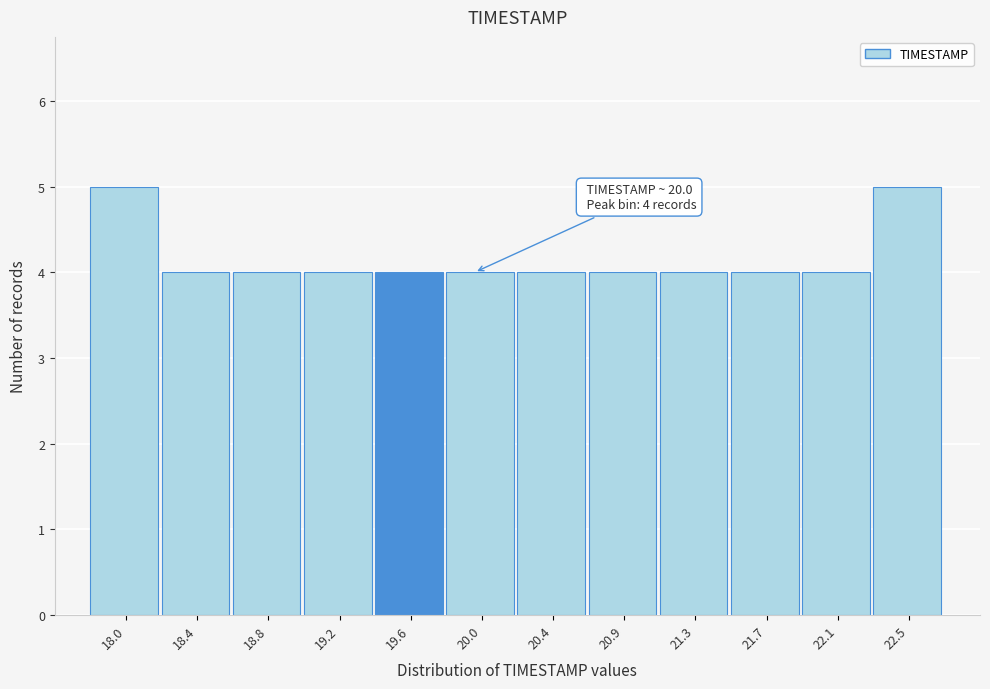

Reading left to right, extract all data points from this chart.

18.0=5	18.4=4	18.8=4	19.2=4	19.6=4	20.0=4	20.4=4	20.9=4	21.3=4	21.7=4	22.1=4	22.5=5